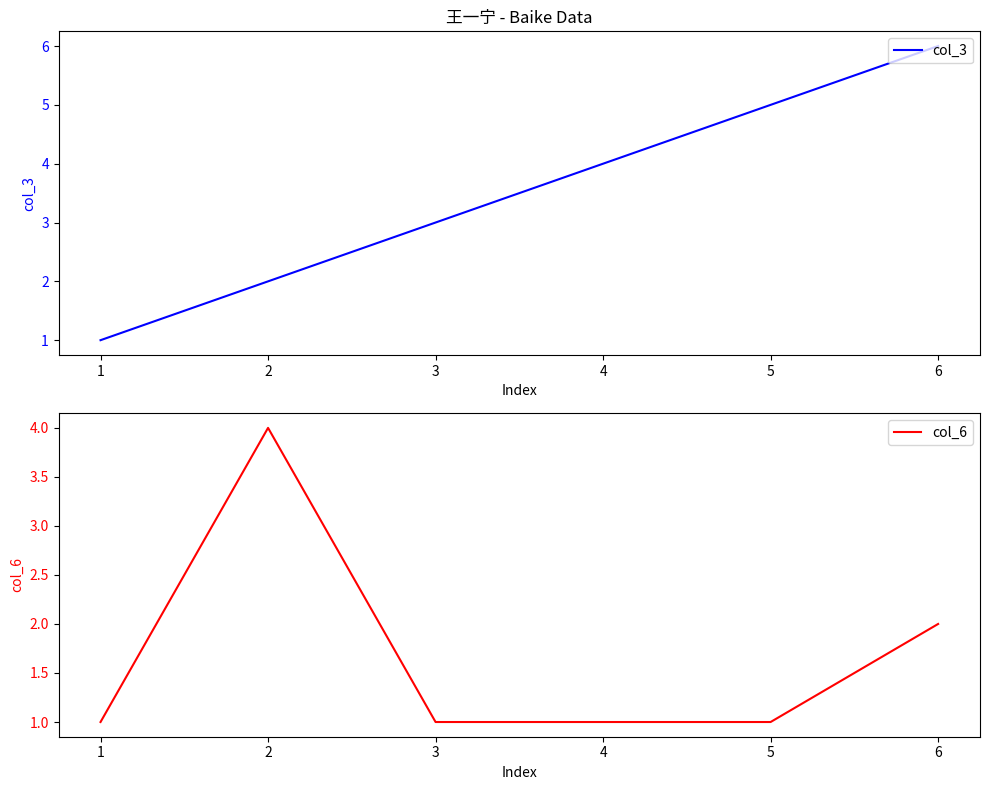

Where do col_6 and col_3 first cross each other?

2 and 3